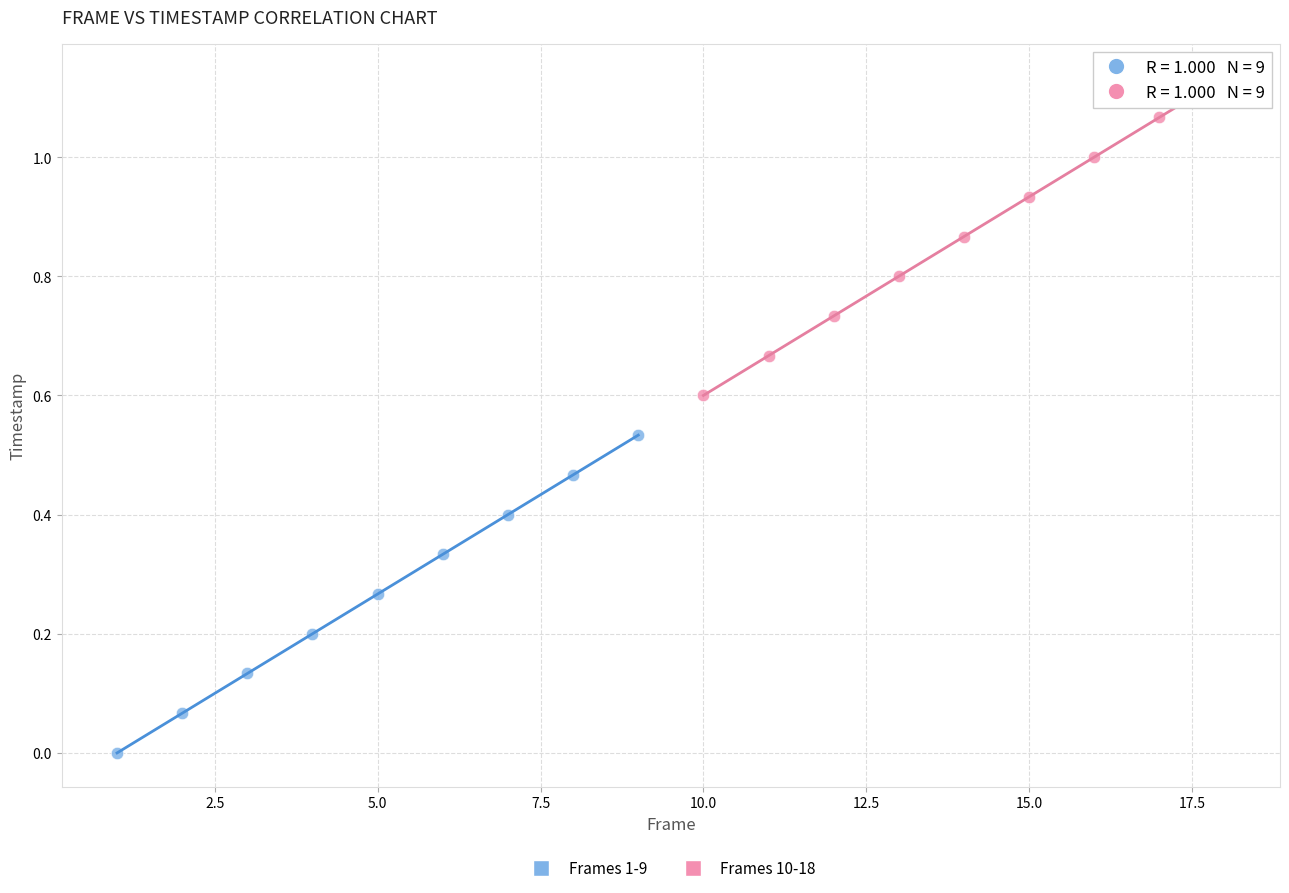

Which series reaches the minimum Y coordinate?

Frames 1-9